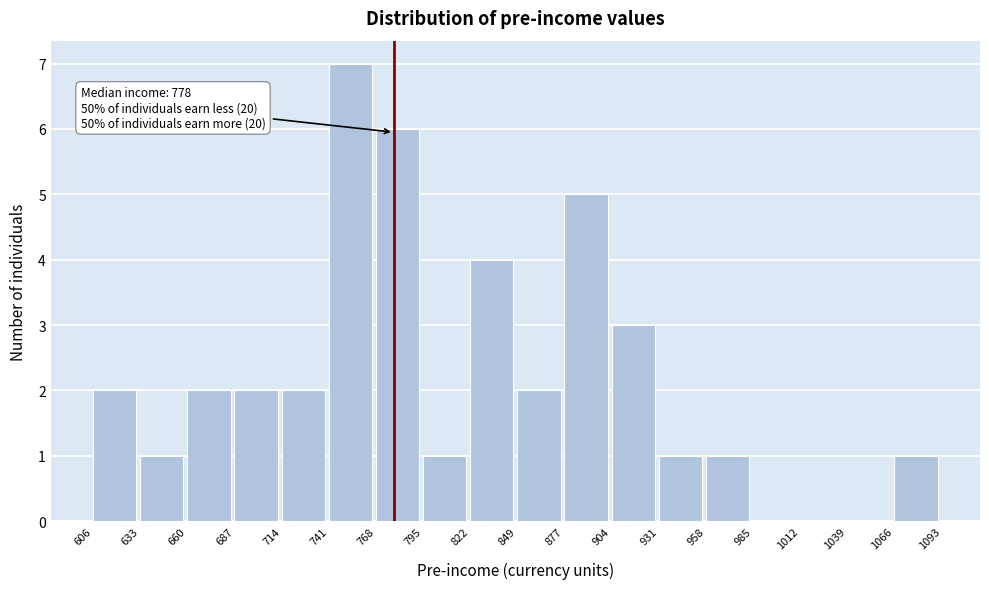

Over which range of the x-axis is the bar tallest?

741 to 768